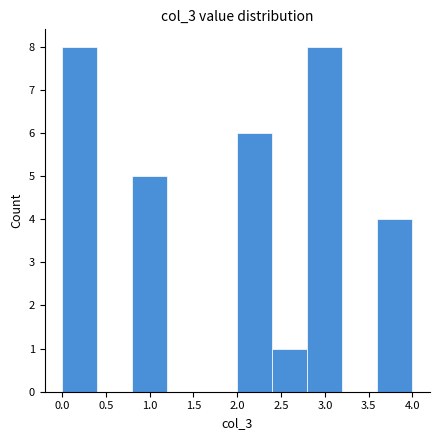

Reading left to right, list every bar in this chart as the range it spans on the x-axis followed by its height. The values are not printed on the chart, so give them approximately, as read against the axis.

0.0 to 0.4: 8
0.4 to 0.8: 0
0.8 to 1.2: 5
1.2 to 1.6: 0
1.6 to 2.0: 0
2.0 to 2.4: 6
2.4 to 2.8: 1
2.8 to 3.2: 8
3.2 to 3.6: 0
3.6 to 4.0: 4